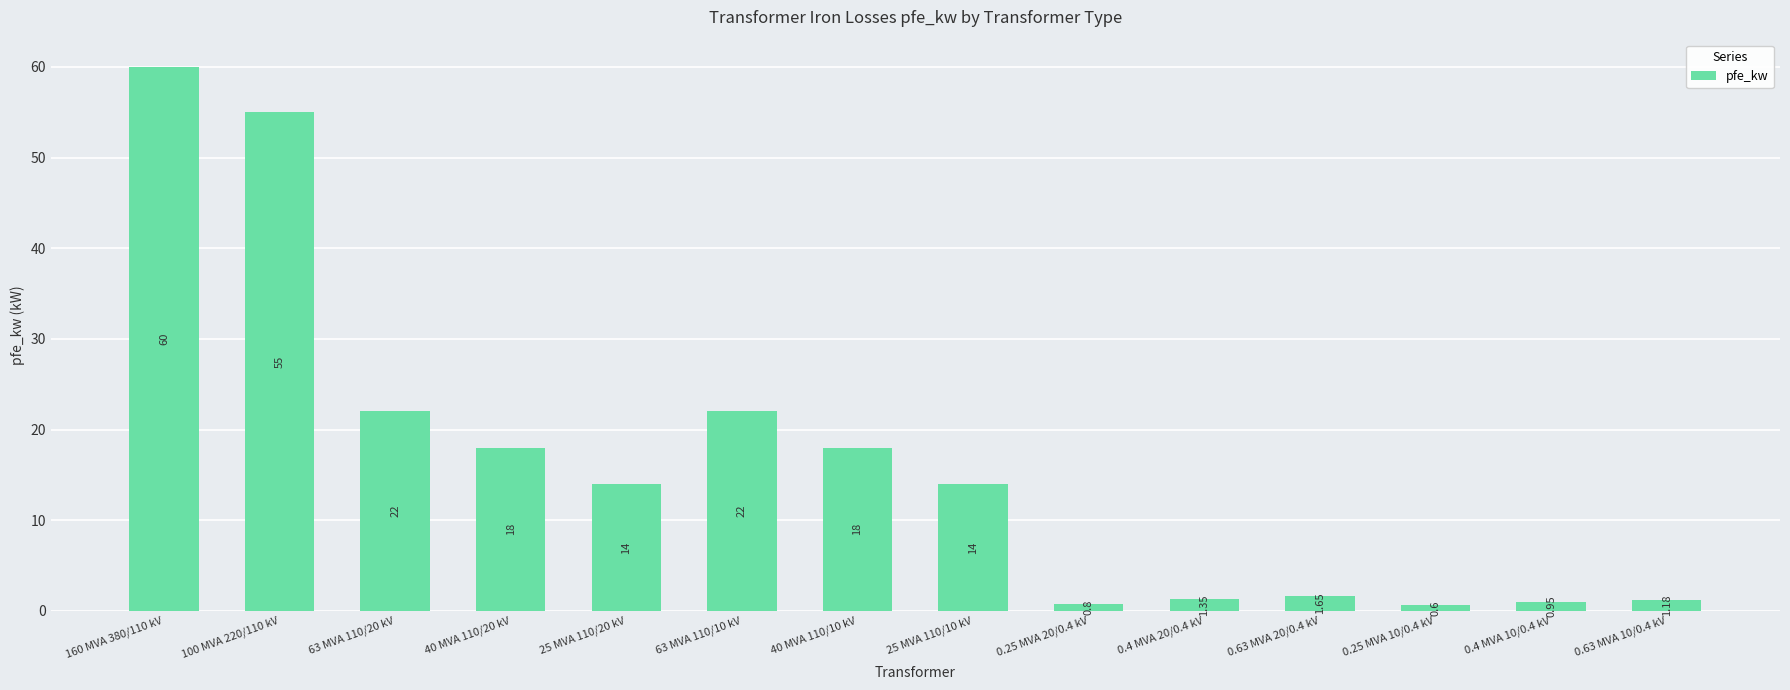

Approximately how many times larger is the value at 40 MVA 110/10 kV compared to 0.4 MVA 20/0.4 kV?

13.3